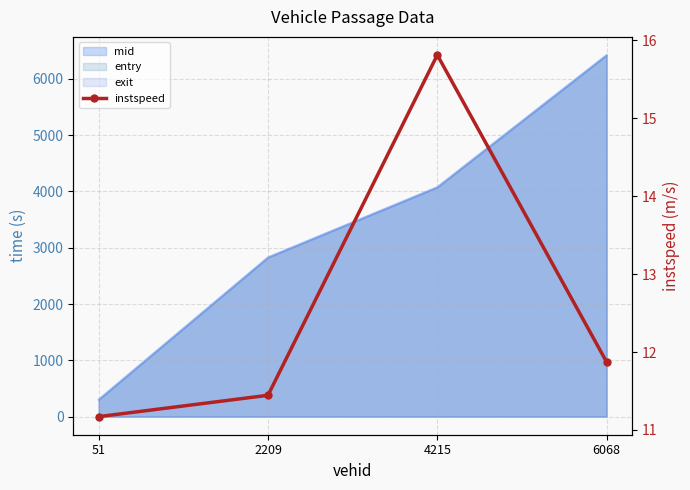

At which label is the value closest to 13?

6068